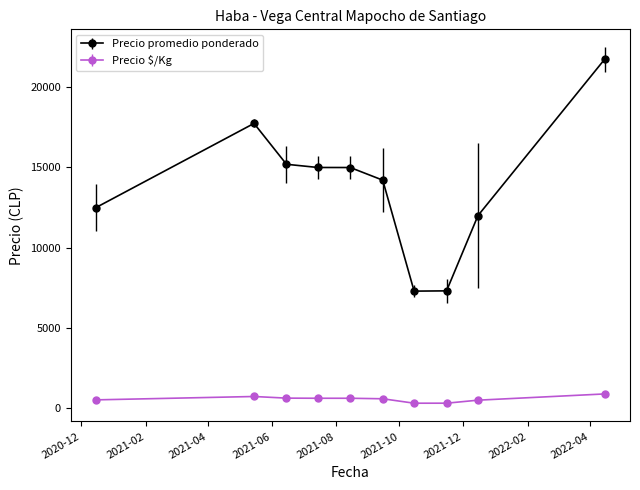

What is the value of the Precio $/Kg point at the 5th from the left?

599.7